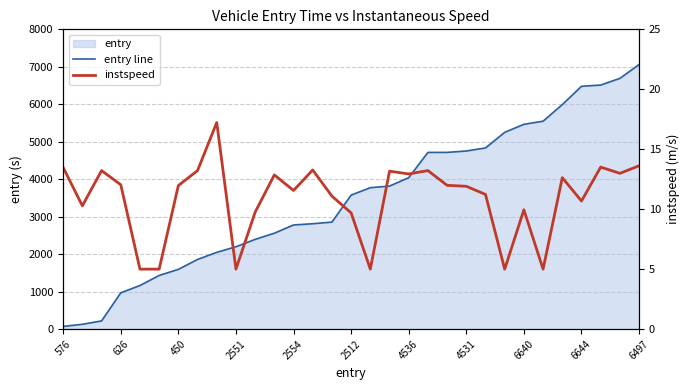

At how many categories does at least one series exceed 545?

28